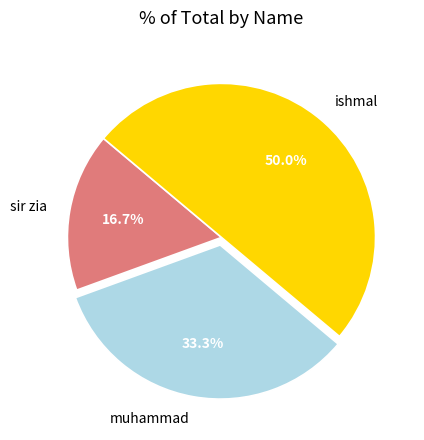

To the nearest percent, what is the difference between the largest and smallest slice percentages?

33%